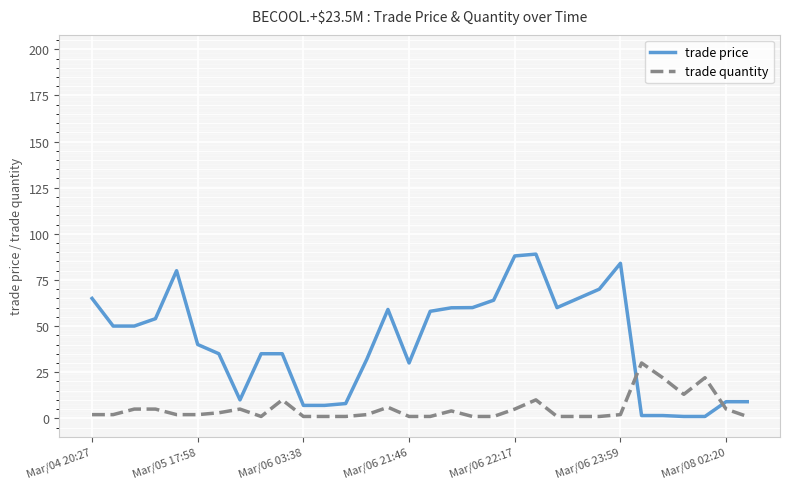

True or false: trade price and trade quantity cross at least once.

True